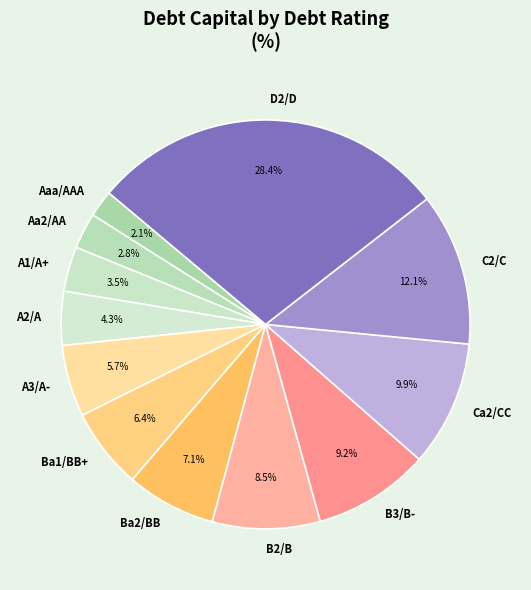

Combined, what portion of the pie is A2/A and A1/A+?

7.8%